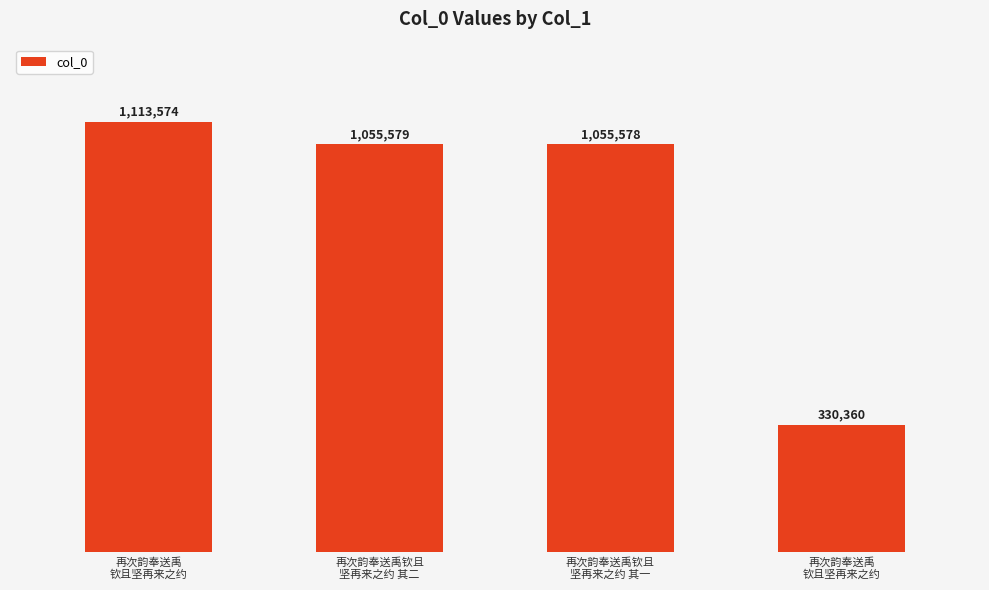

What is the smallest value displayed?

330360